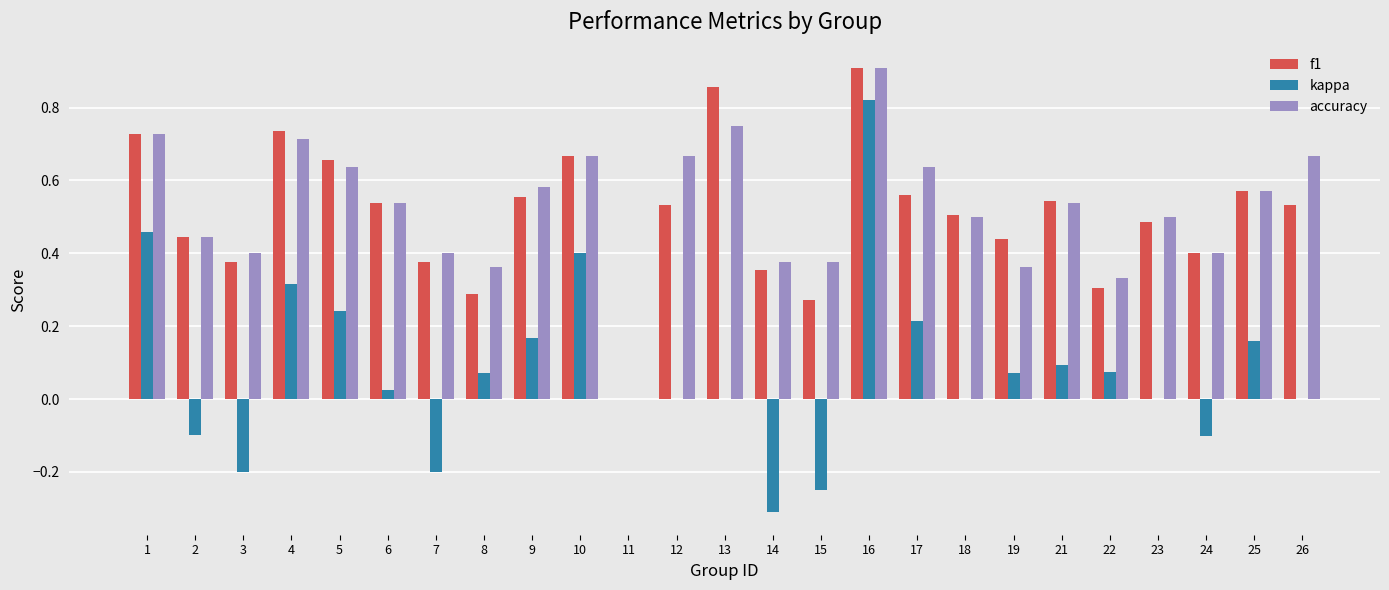

What are all the series names shown in the legend?

f1, kappa, accuracy